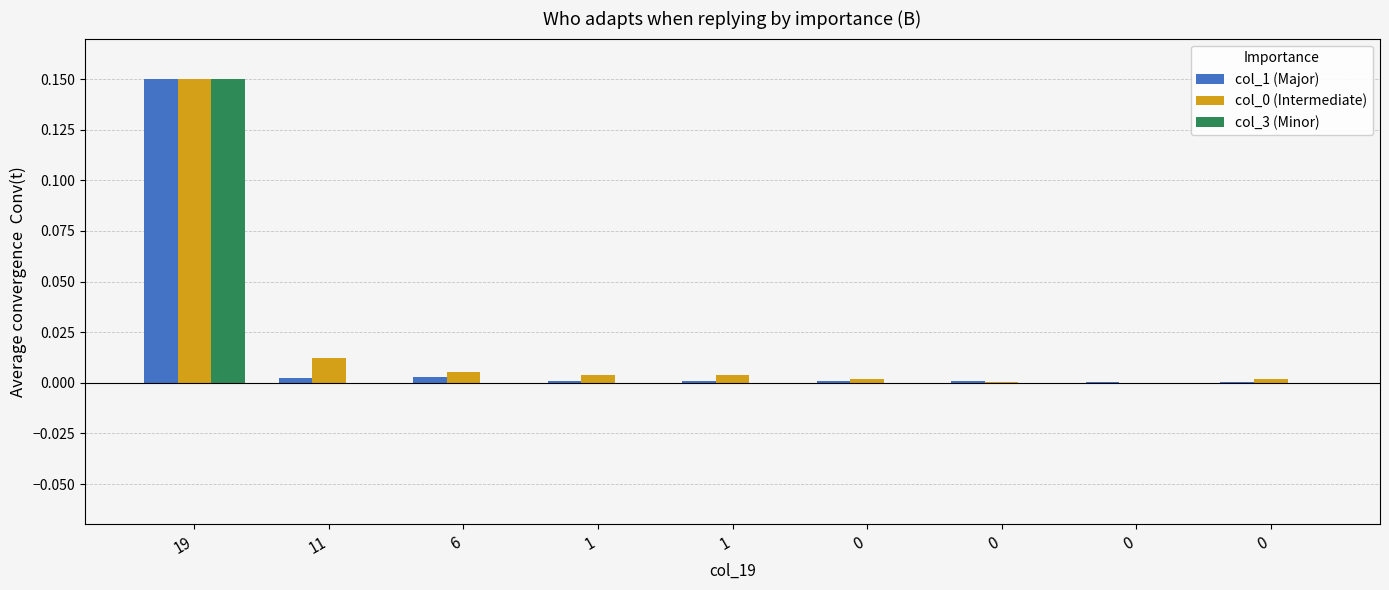

List the series in order of their overall mean, highest first.

col_0 (Intermediate), col_1 (Major), col_3 (Minor)